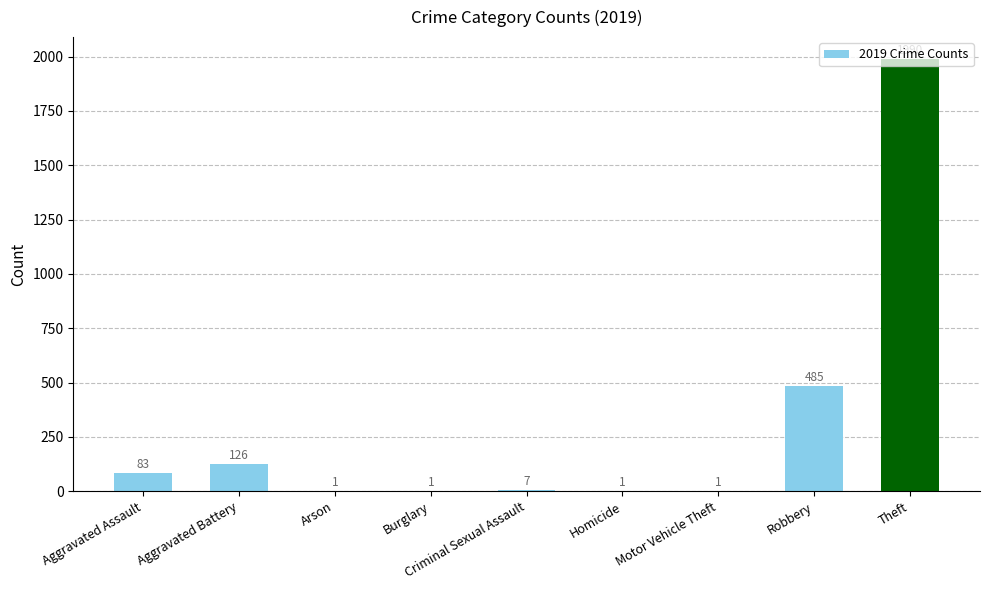

True or false: the data shows 672 at Robbery.

False